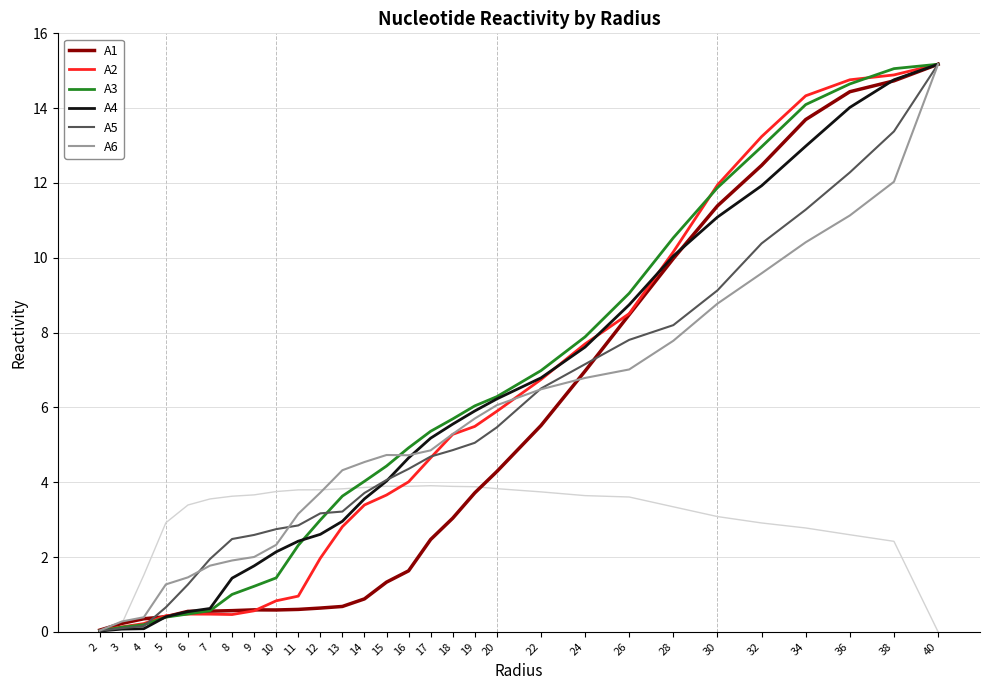

What is the difference between the A2 values at 9 and 14?

2.8